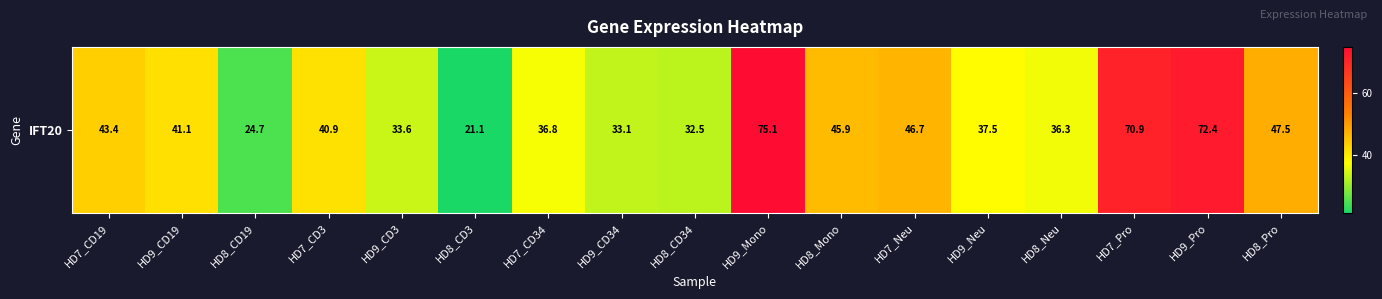

Approximately how many times larger is the value at HD9_Pro compared to HD9_CD34?

2.2